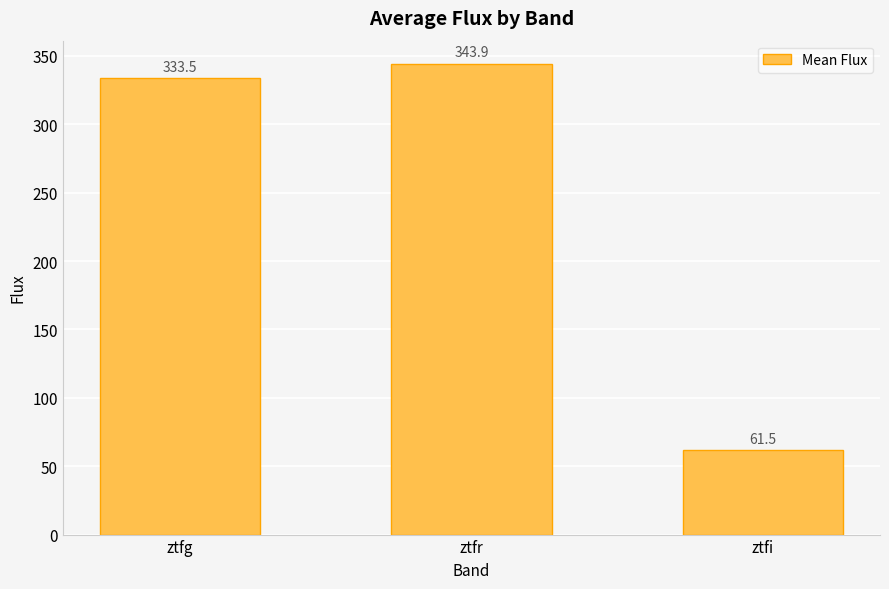

The value at ztfg is 333.5. True or false?

True